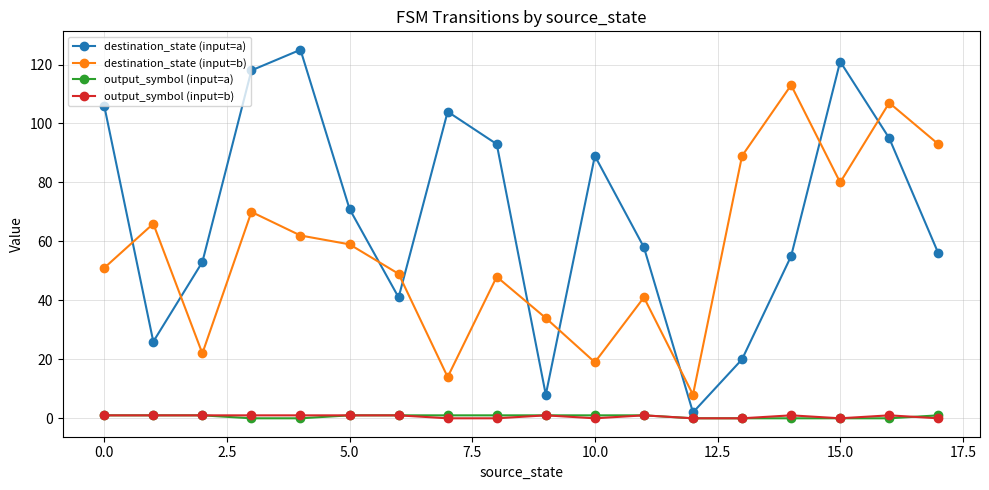

What is the highest value of the destination_state (input=a) series?

125